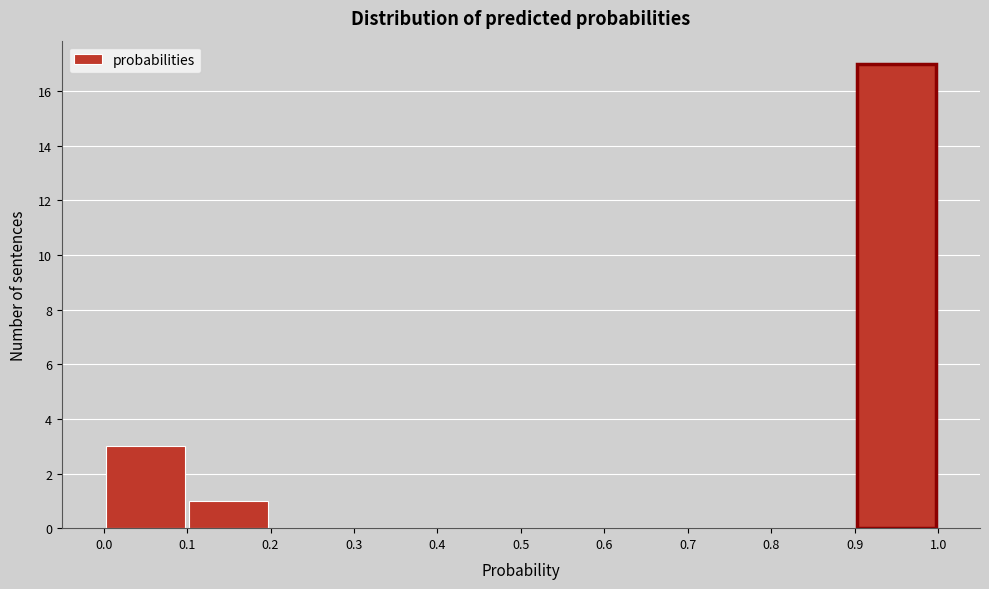

How tall is the bar that spans 0.1 to 0.2 on the x-axis? The values are not printed on the chart, so give them approximately, as read against the axis.

1